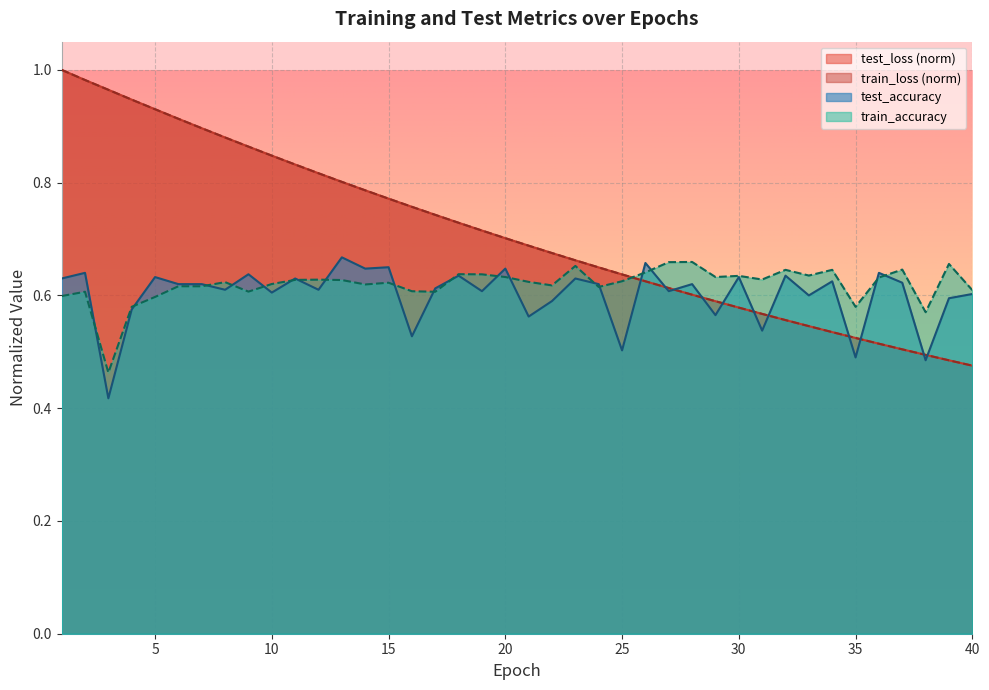

Rank the series by their maximum value, from lowest to highest.

train_accuracy, test_accuracy, test_loss, train_loss